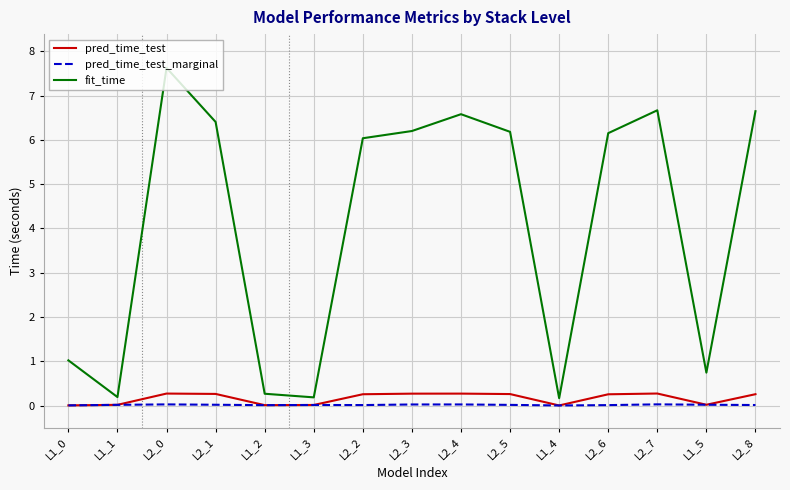

Which series has the largest total across all categories?

fit_time